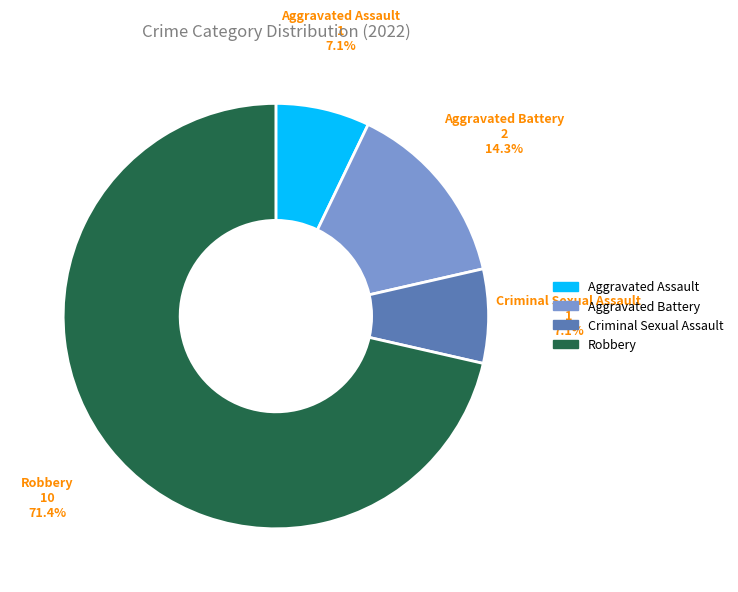

Is the sum of Robbery and Aggravated Assault greater than half?

Yes